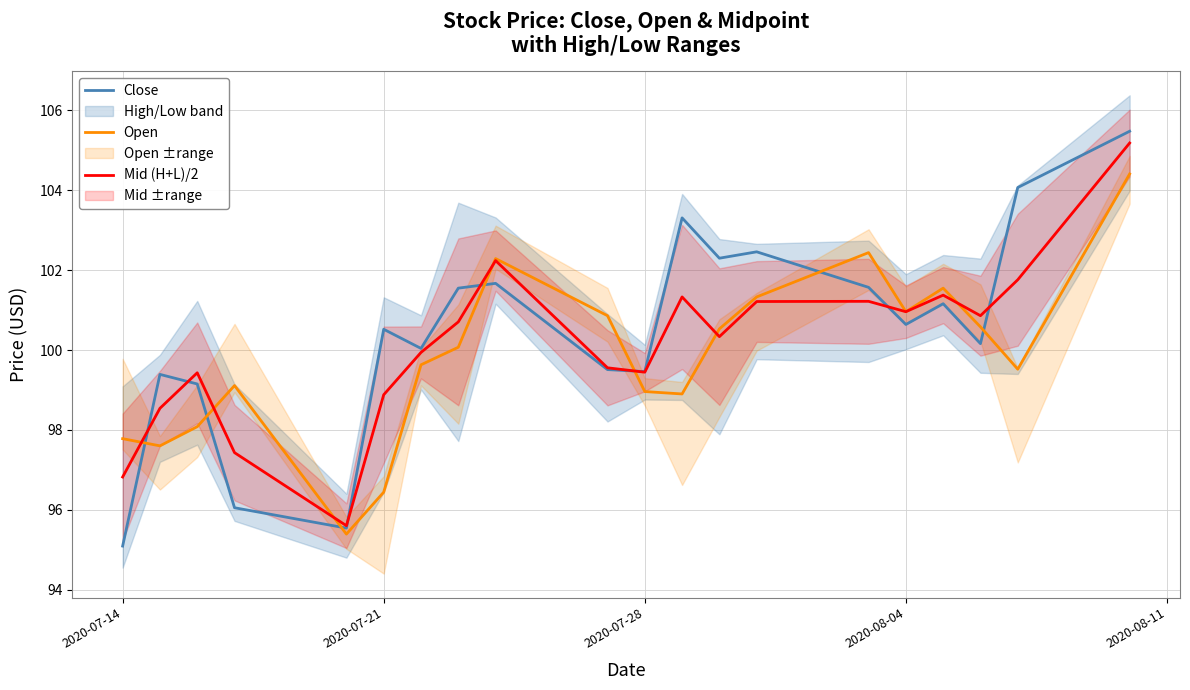

What is the sum of the Mid (H+L)/2 values at 2020-07-14 and 2020-08-04?

197.8